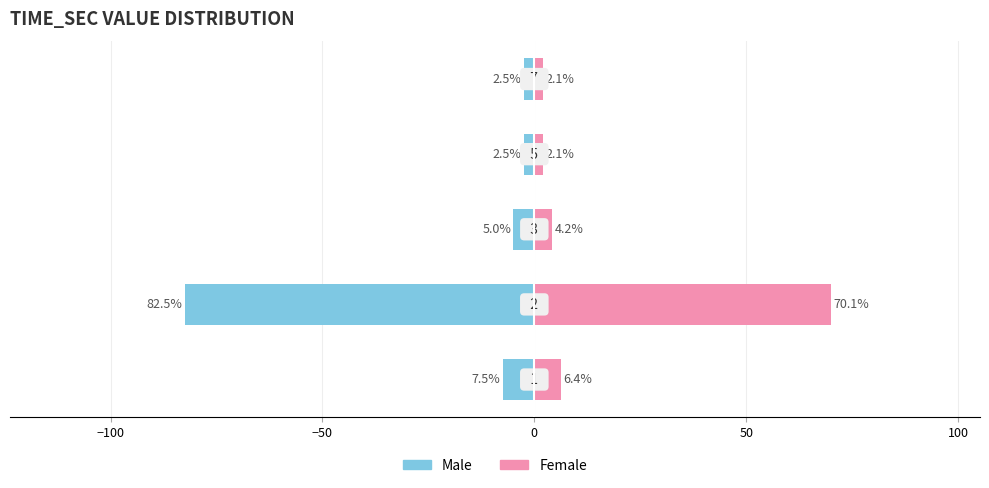

How many bars are there in each group?

2